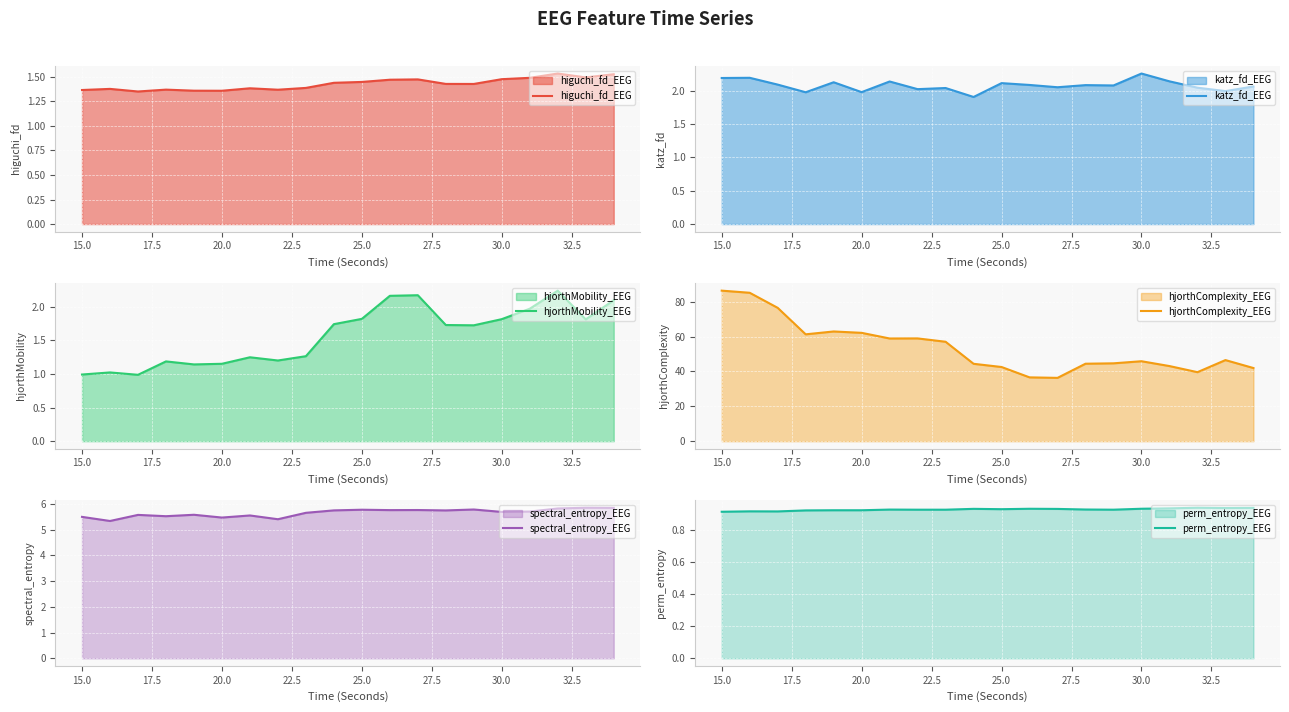

What is the highest value of the hjorthComplexity_EEG series?

86.4